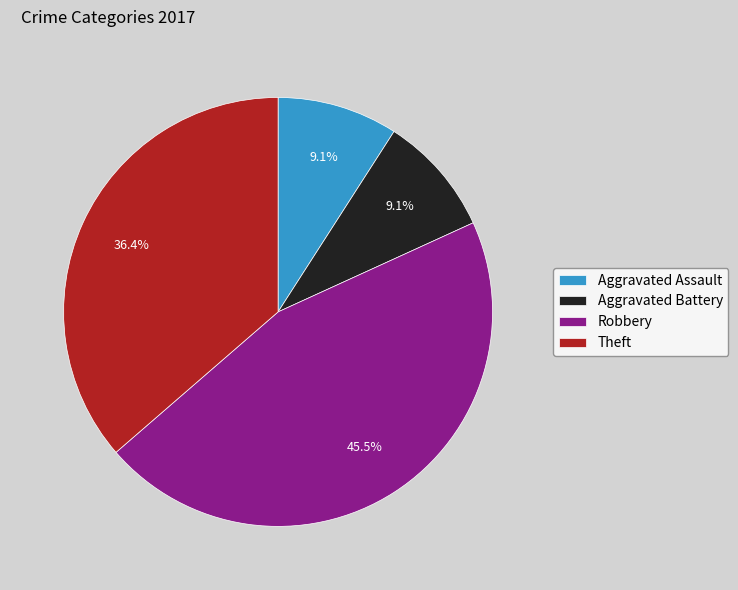

Which slice is the largest?

Robbery